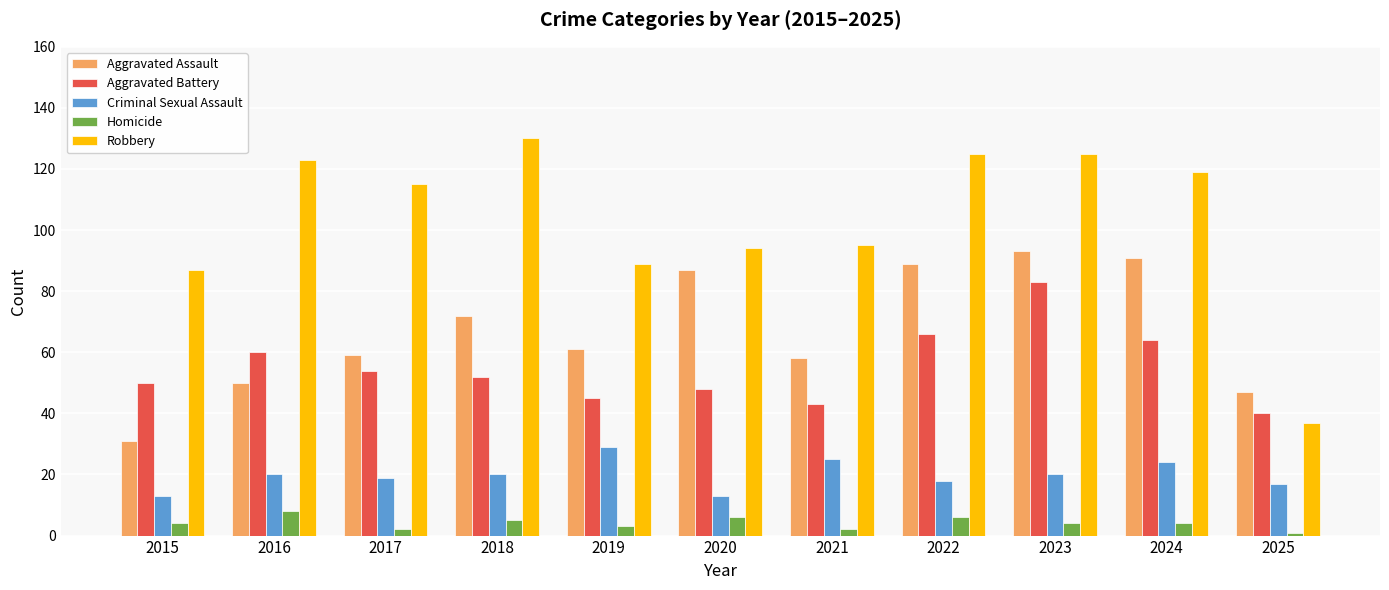

What is the difference between the maximum and second lowest values in the Criminal Sexual Assault series?

16